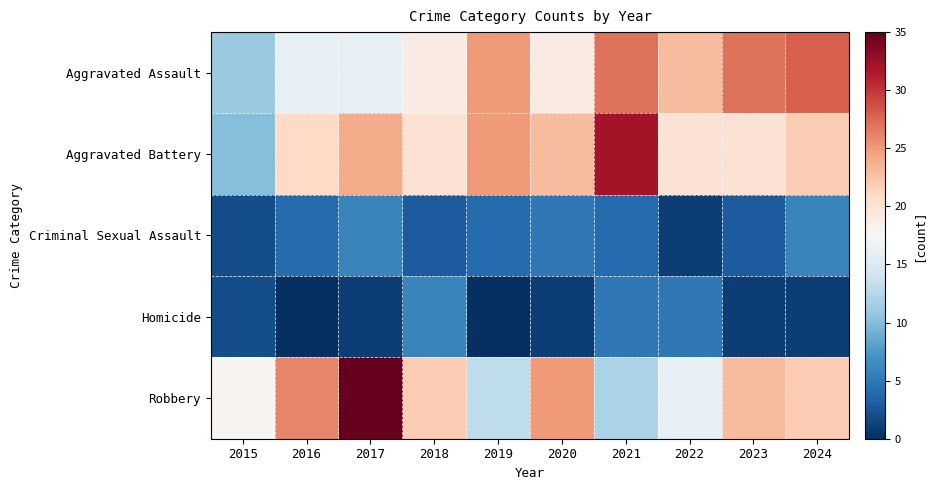

Rank the series by their maximum value, from highest to lowest.

Robbery, Aggravated Battery, Aggravated Assault, Criminal Sexual Assault, Homicide